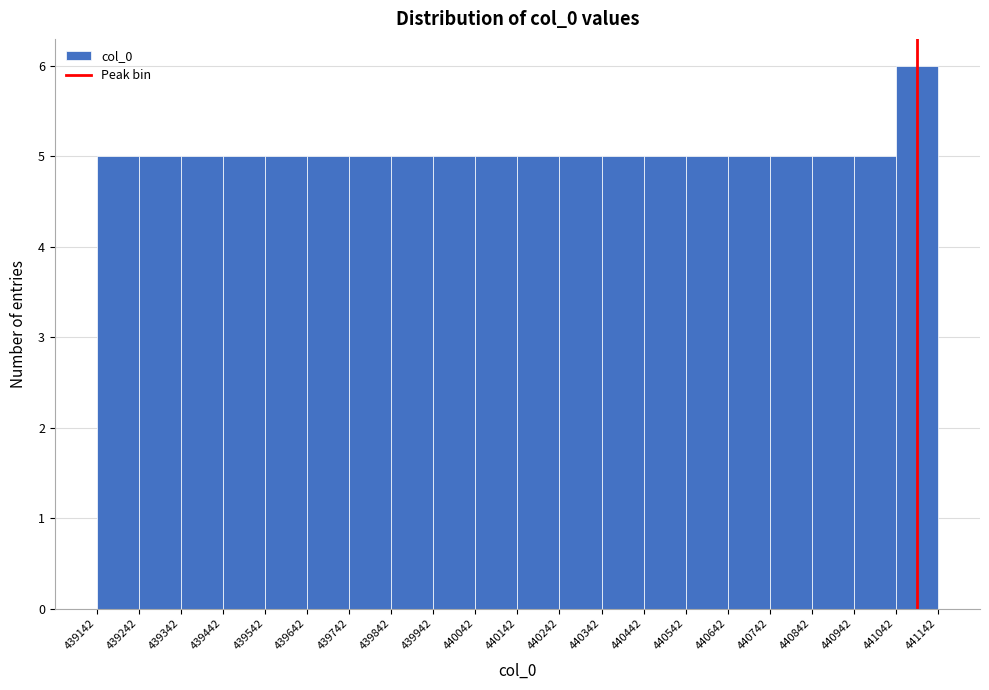

Over which range of the x-axis is the bar tallest?

441042 to 441142